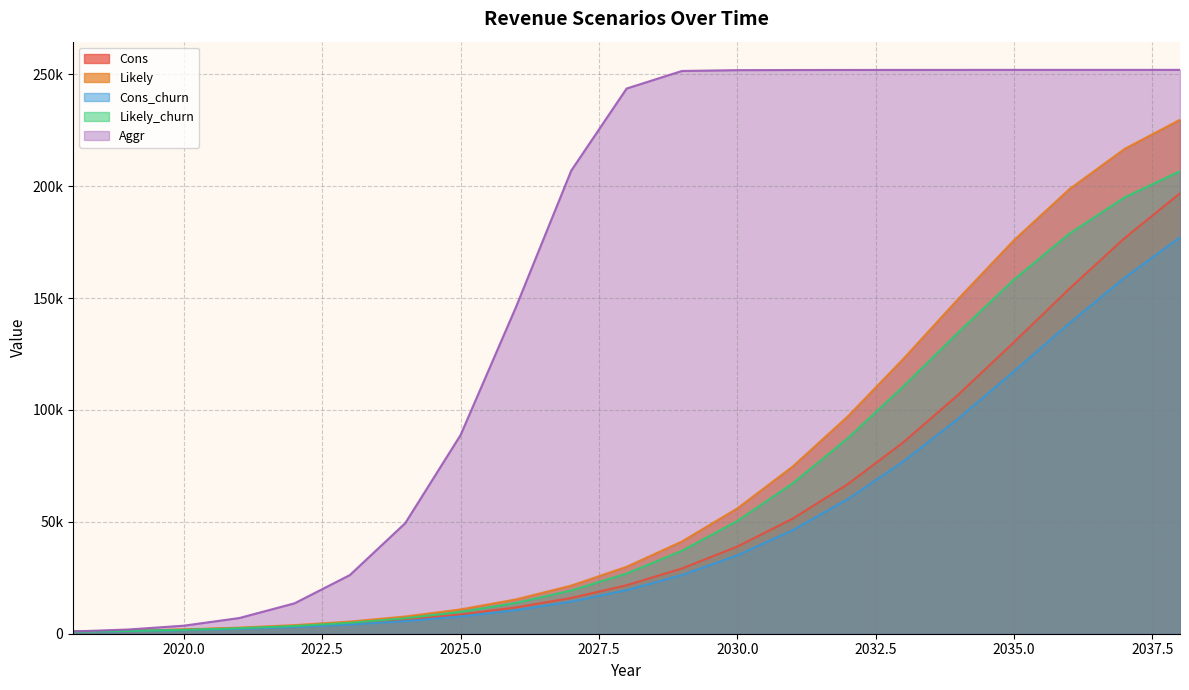

What is the value of the Cons_churn point at the 20th from the left?

159168.0